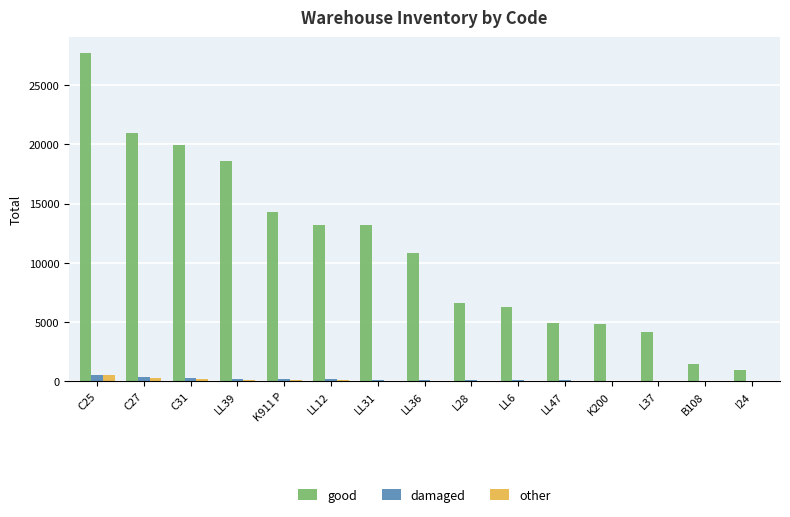

At which label does good reach its peak?

C25